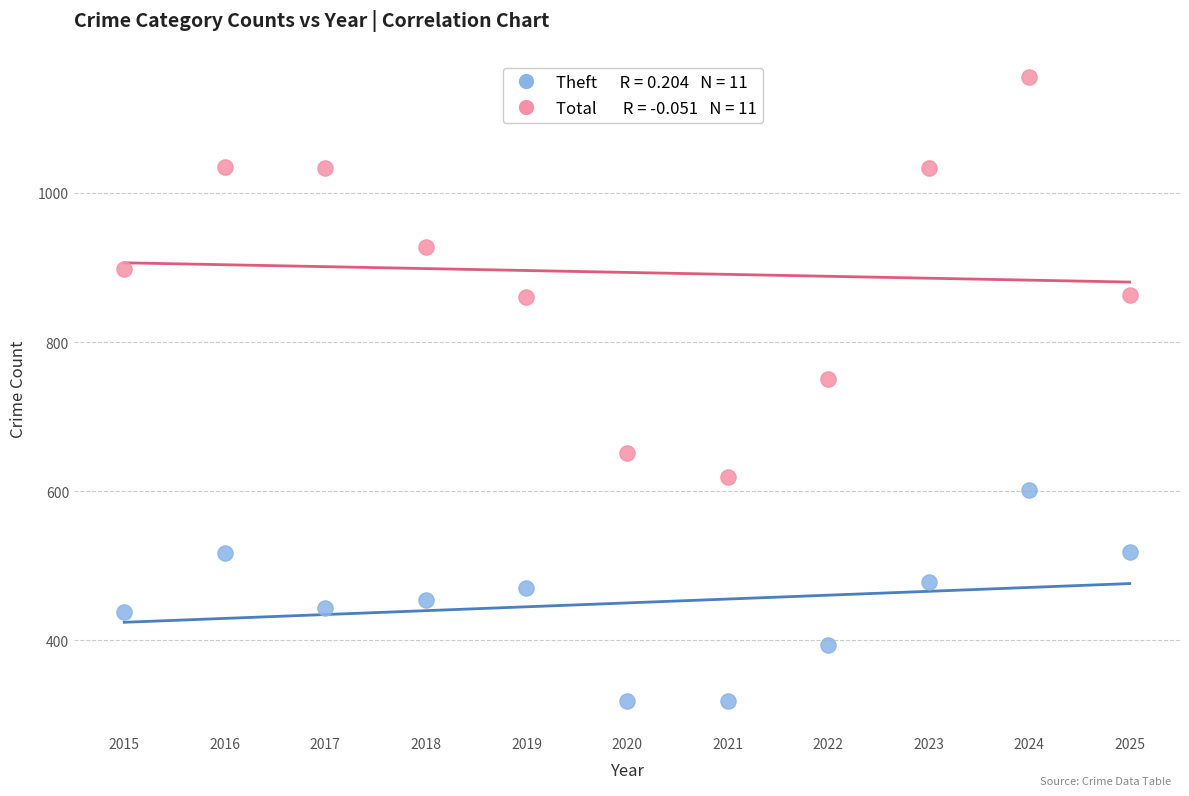

Across all series, what Y value is closest to 737?

751